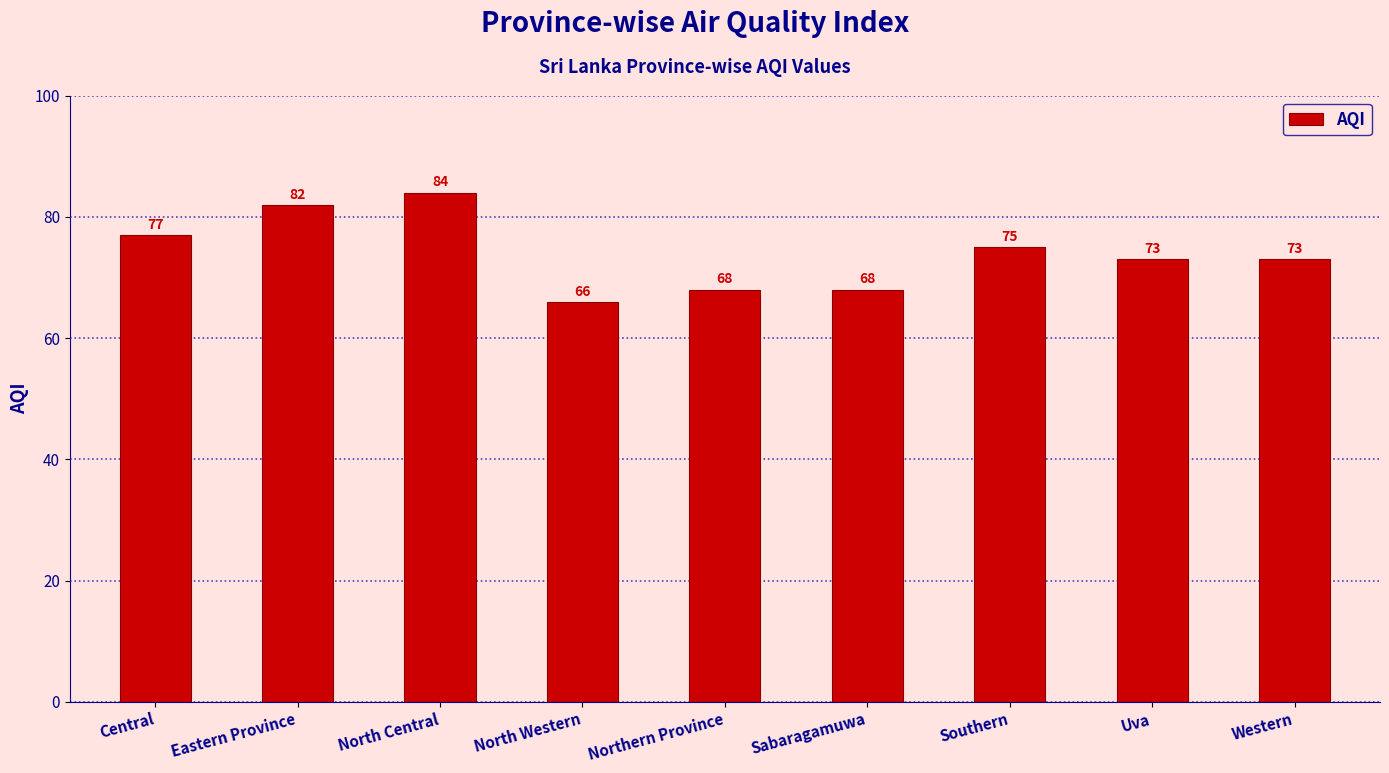

What value does the data have at Uva, to the nearest 10?

70